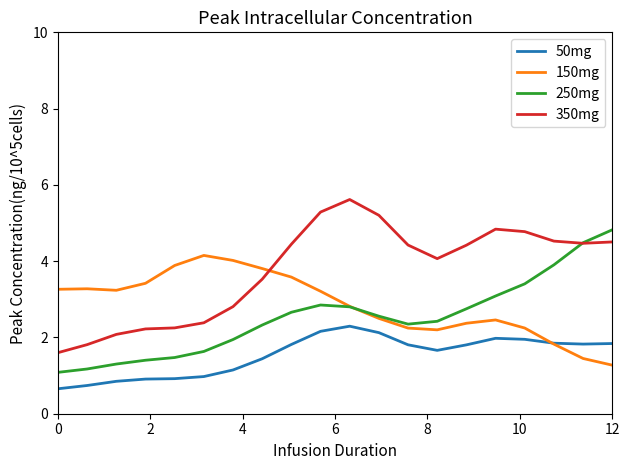

What is the maximum value for 350mg?

5.6